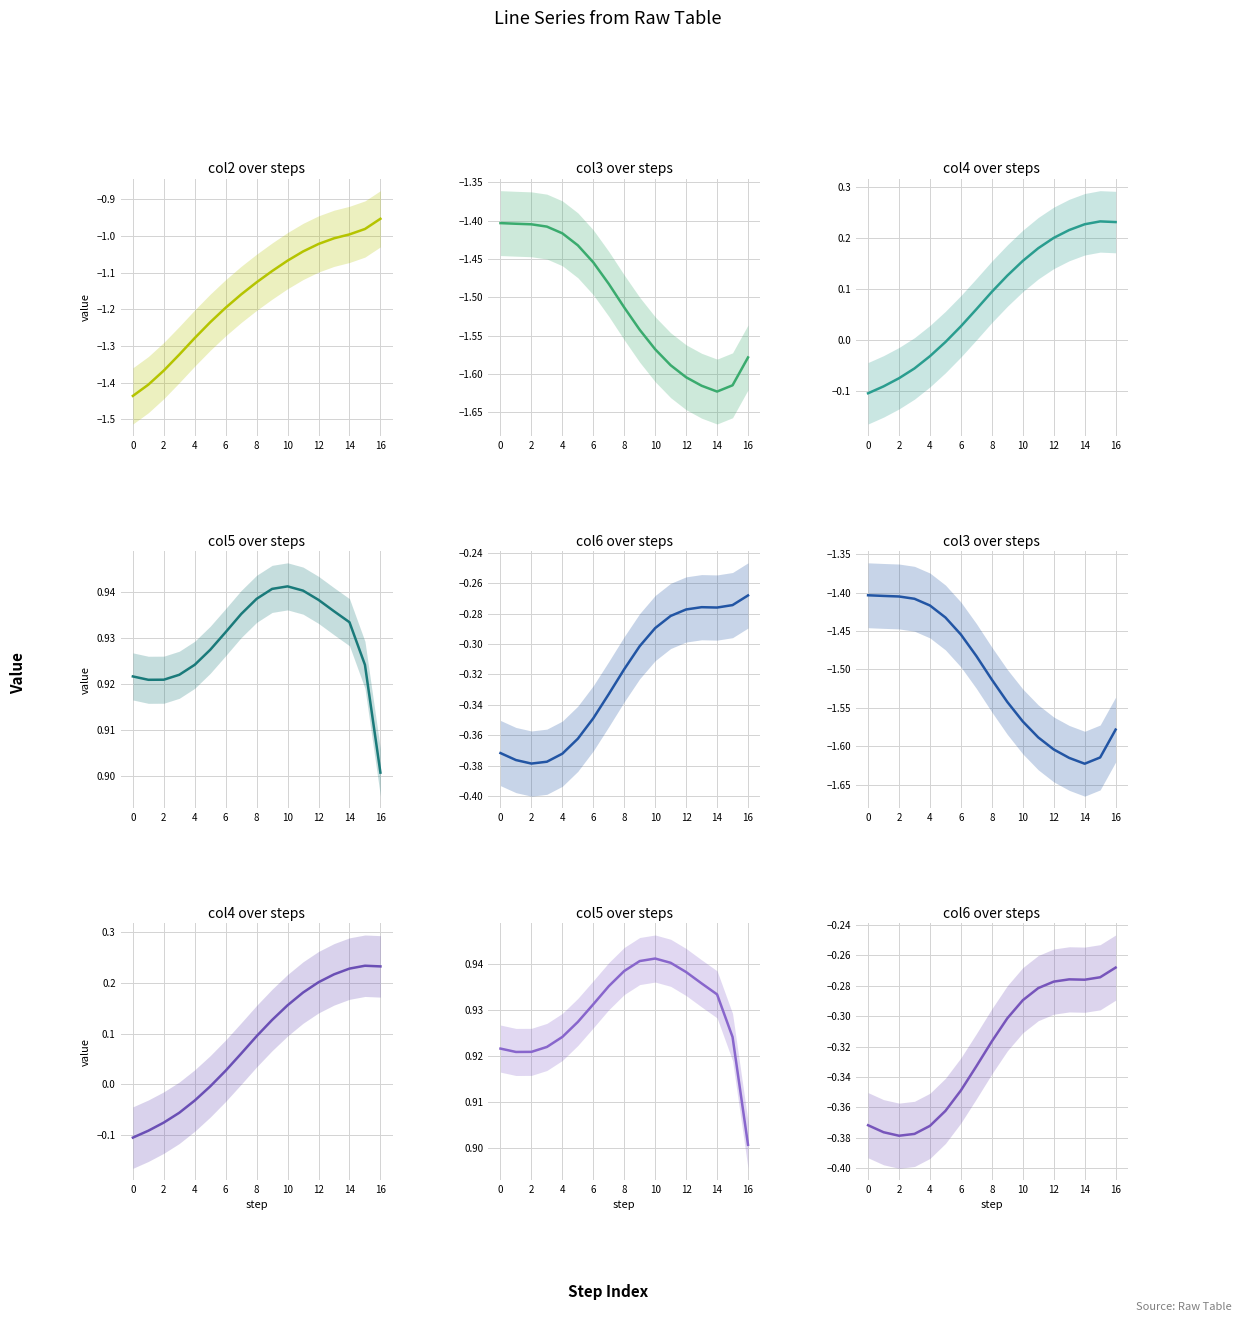

What are all the series names shown in the legend?

col2, col3, col4, col5, col6